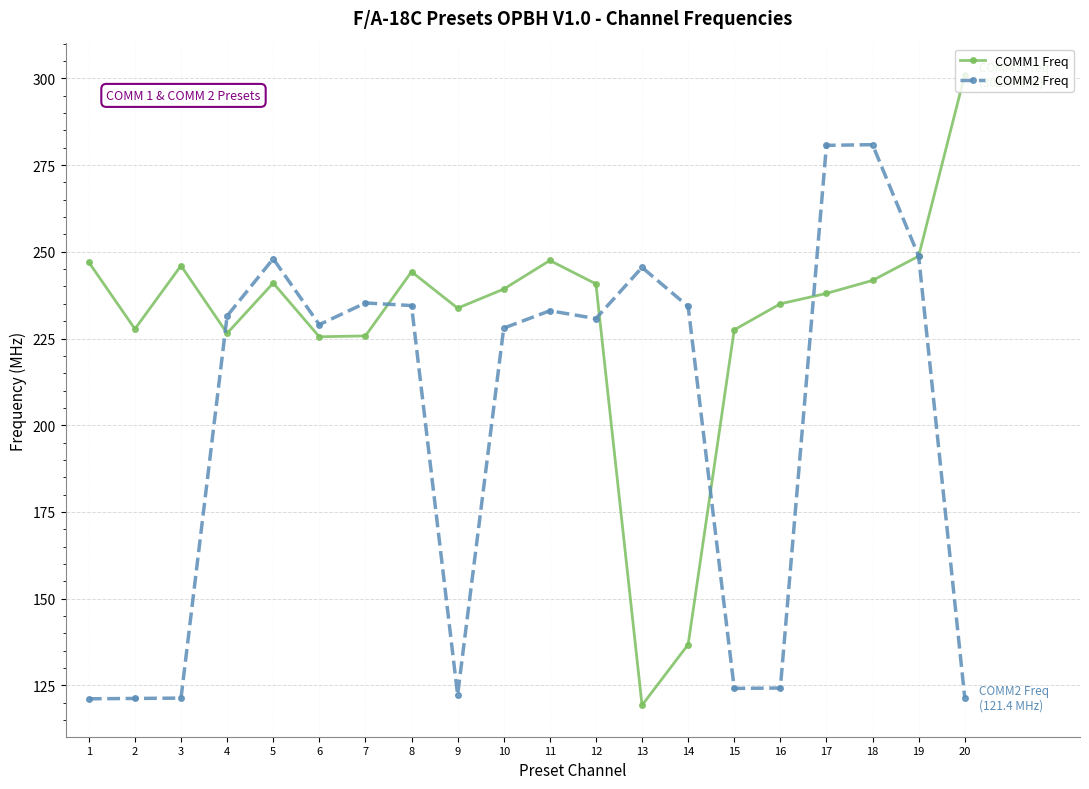

Where is the first local maximum for COMM1 Freq?

3